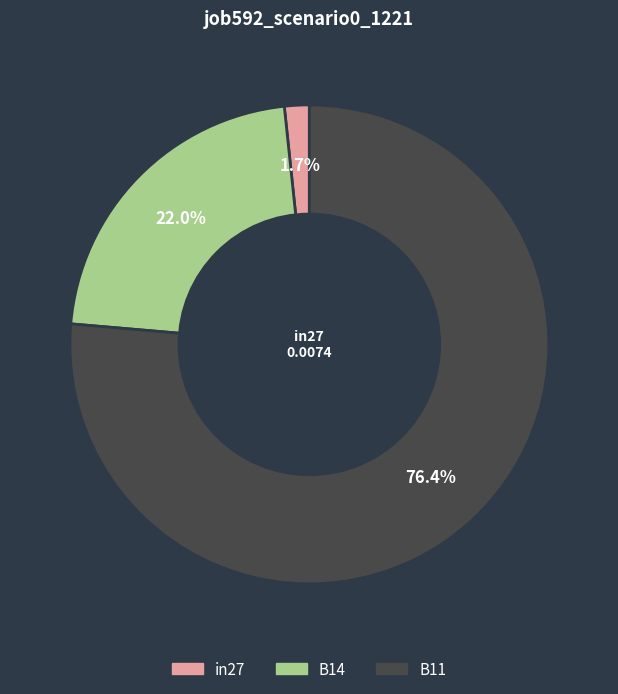

Is the sum of in27 and B14 greater than half?

No